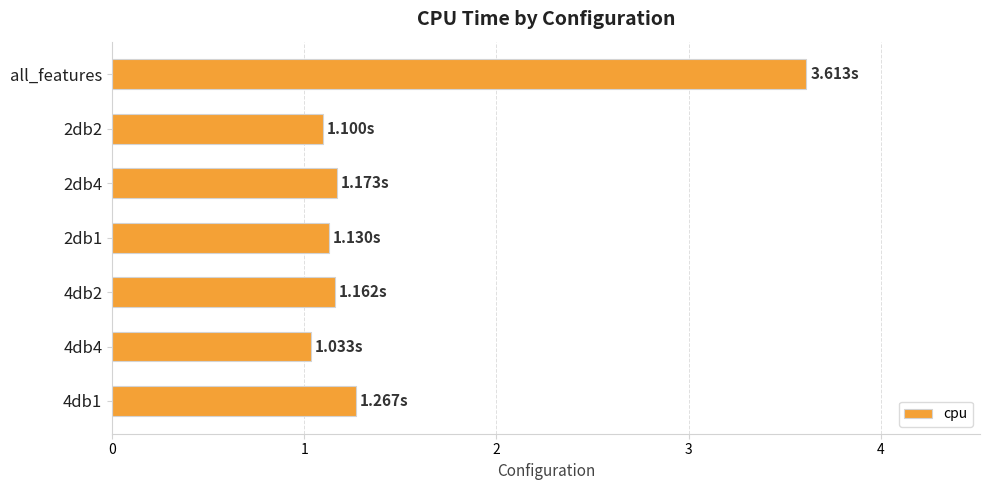

What is the difference between the maximum and minimum values?

2.6